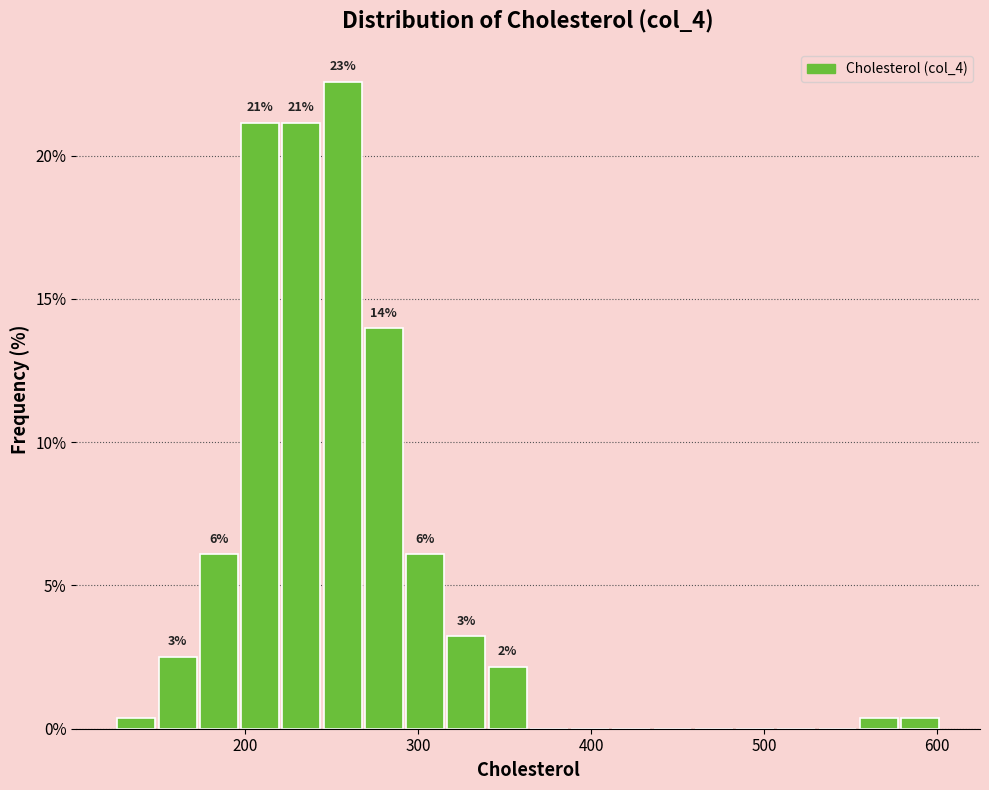

Read against the x-axis, roughly where is the centre of the tallest bar?

260